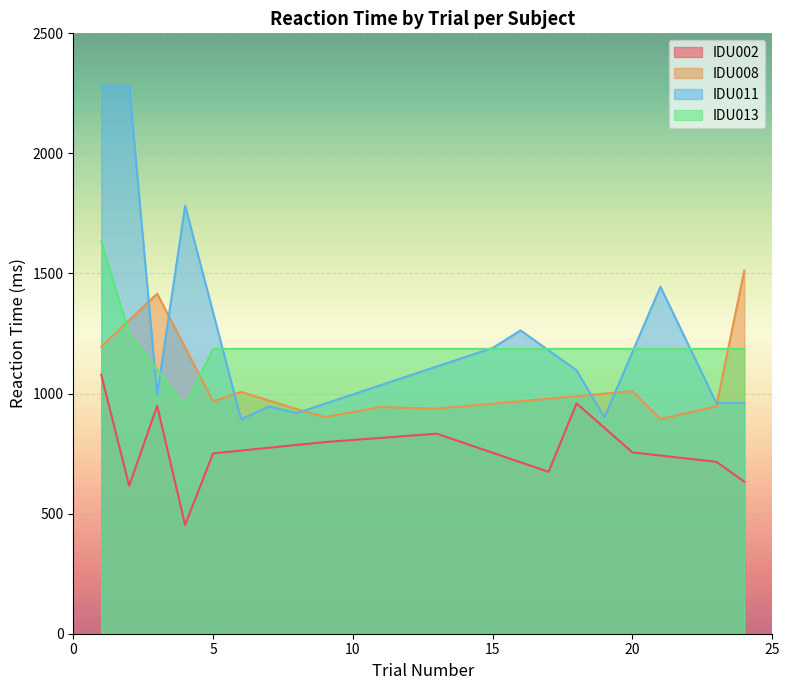

Which series ends up on top after the final intersection of IDU008 and IDU013?

IDU008